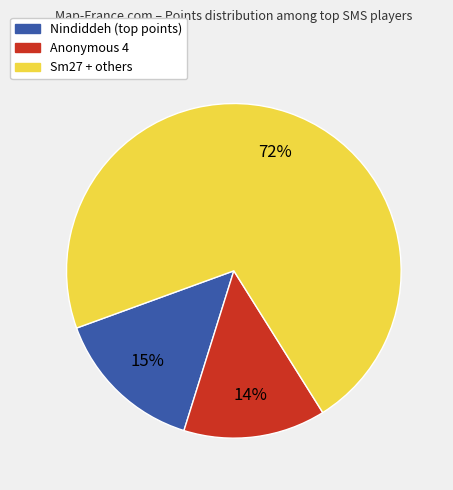

Does any single category account for the majority?

Yes